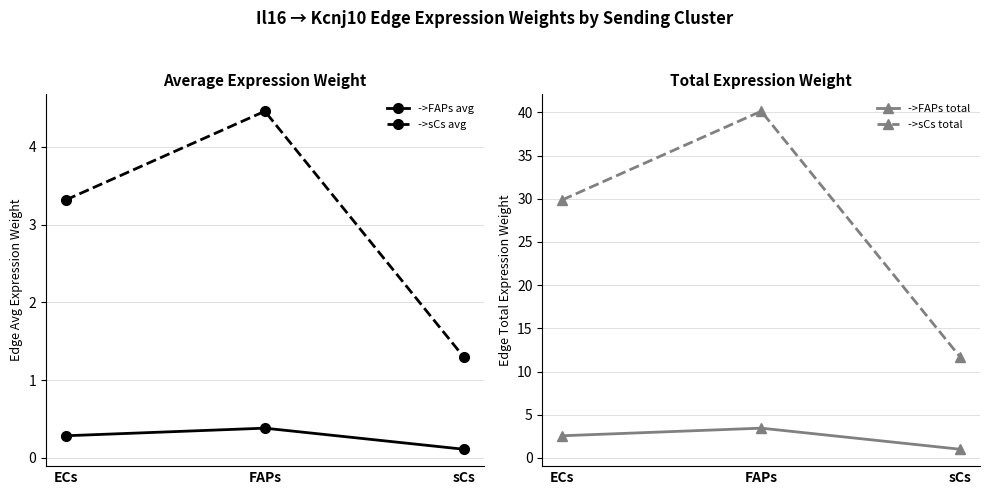

What is the minimum value shown in the chart?

0.1